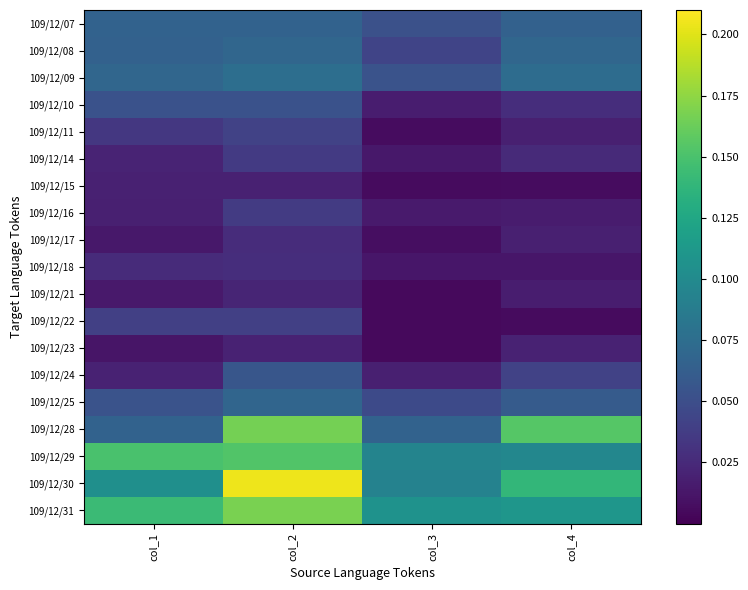

How many categories are shown in the chart?

4